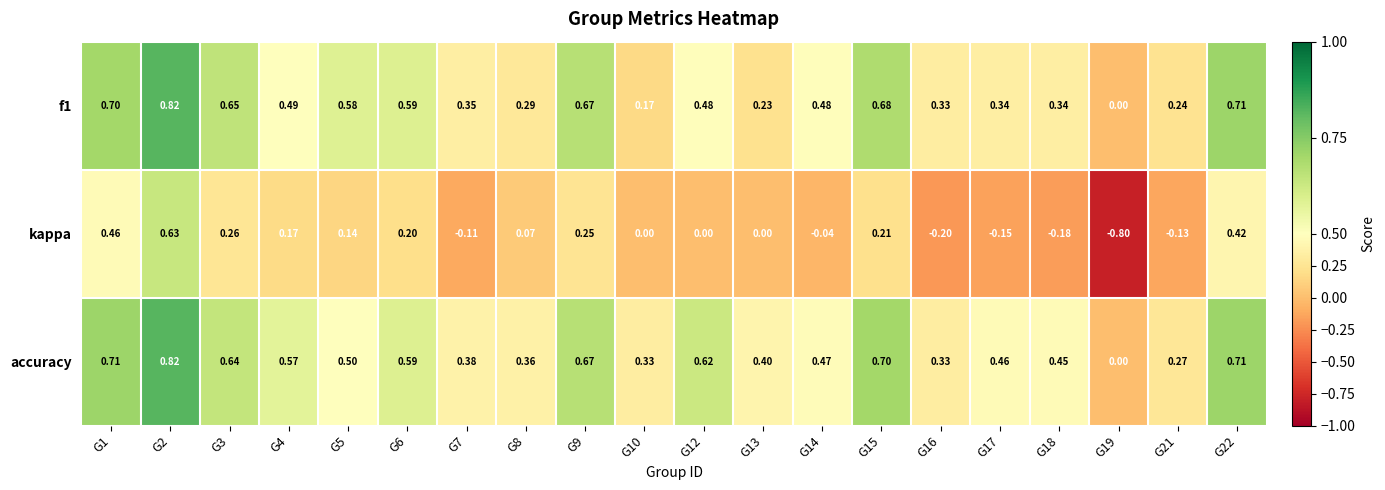

At which category is the sum across all series the highest?

G2